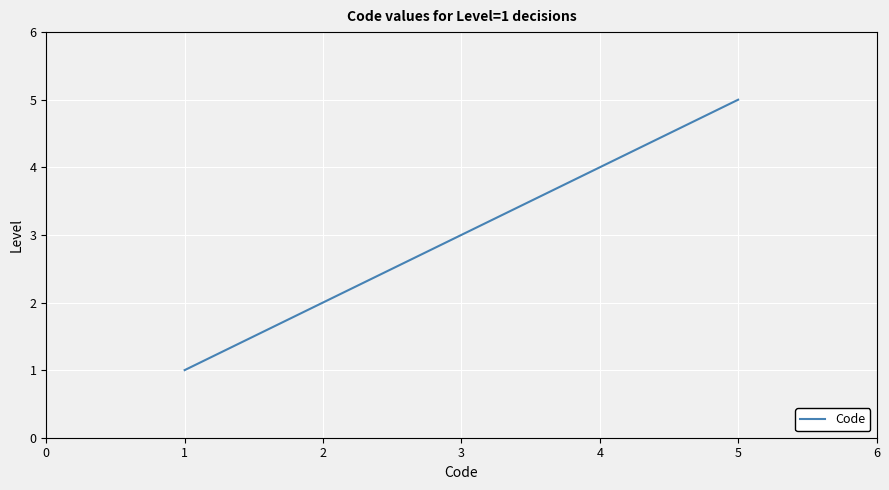

Reading left to right, transcribe all the data shown in this chart.

1	2	3	4	5